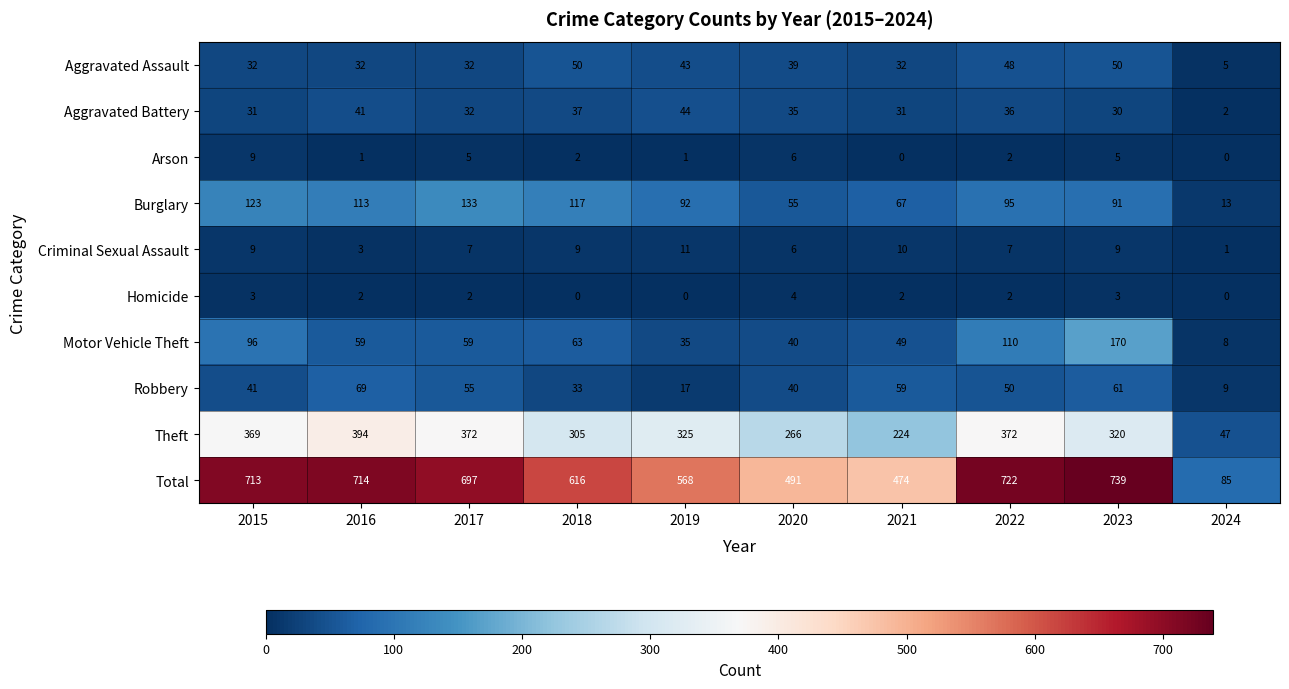

How many distinct data groups are displayed?

10